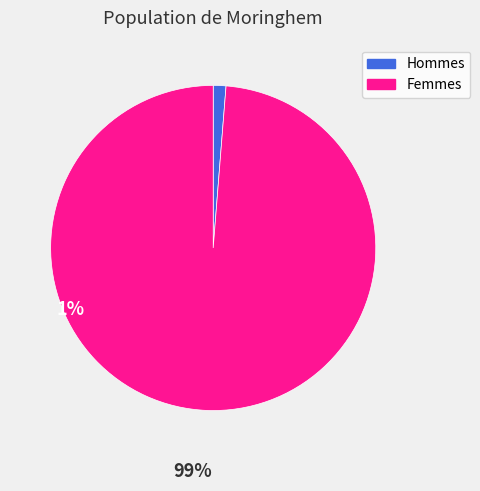

What is the smallest slice in the pie chart?

Hommes